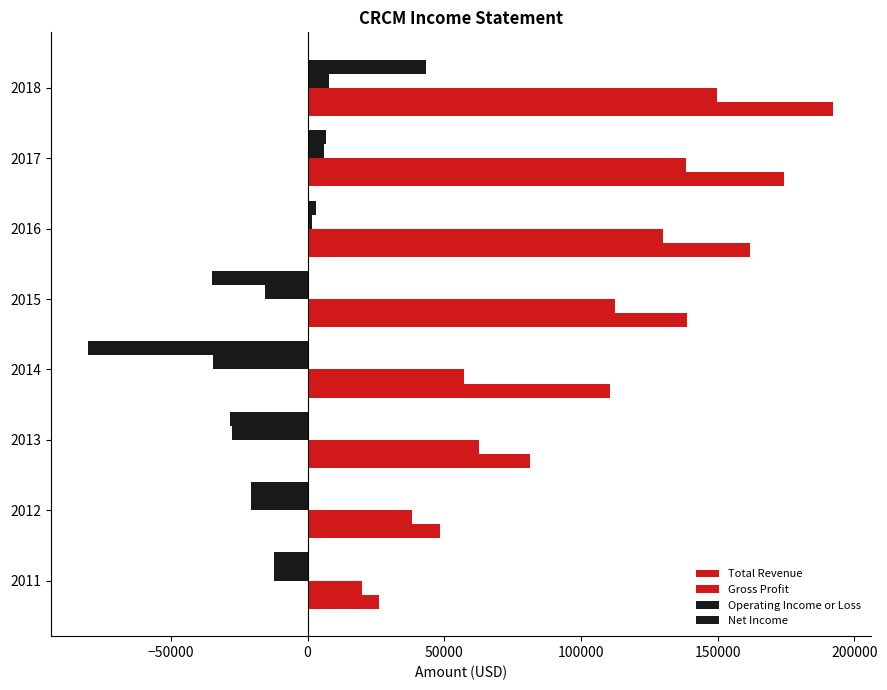

How many distinct data groups are displayed?

4